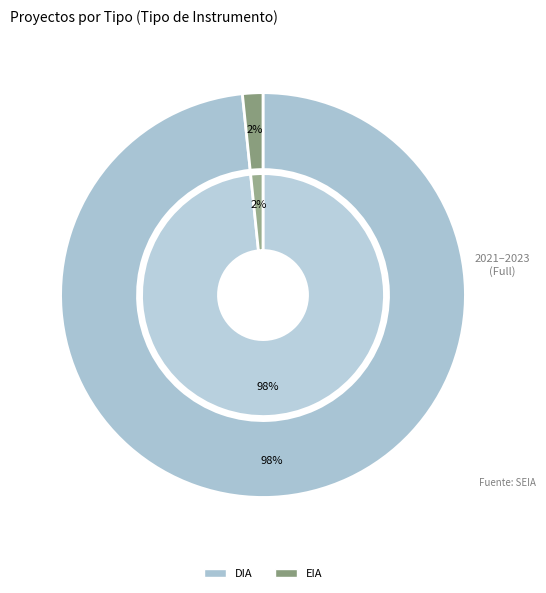

Is there any slice that represents more than half of the pie?

Yes